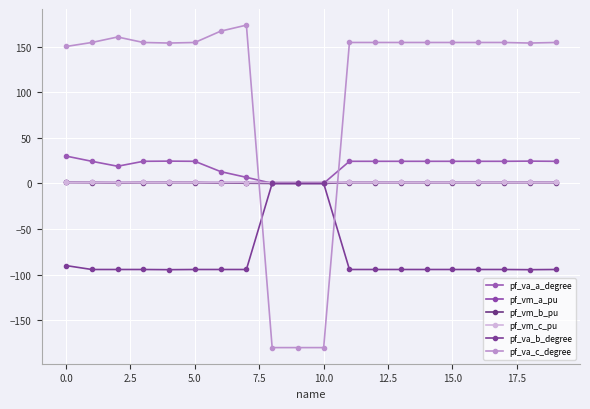

Which series has the largest total across all categories?

pf_va_c_degree